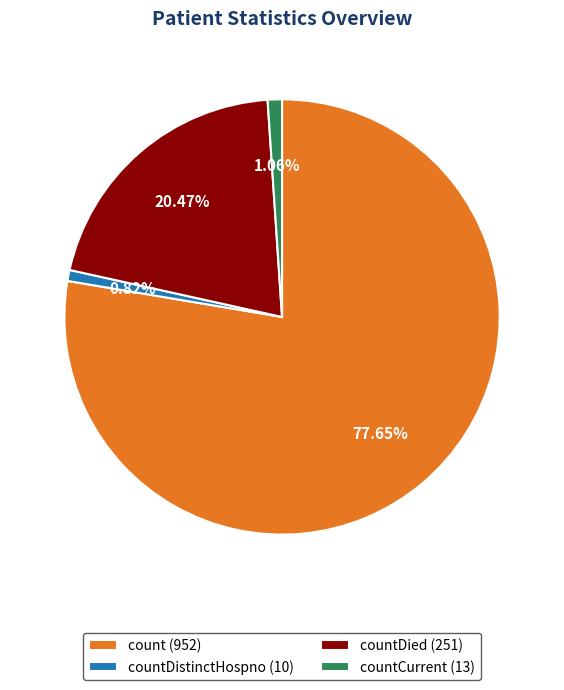

Is there any slice that represents more than half of the pie?

Yes